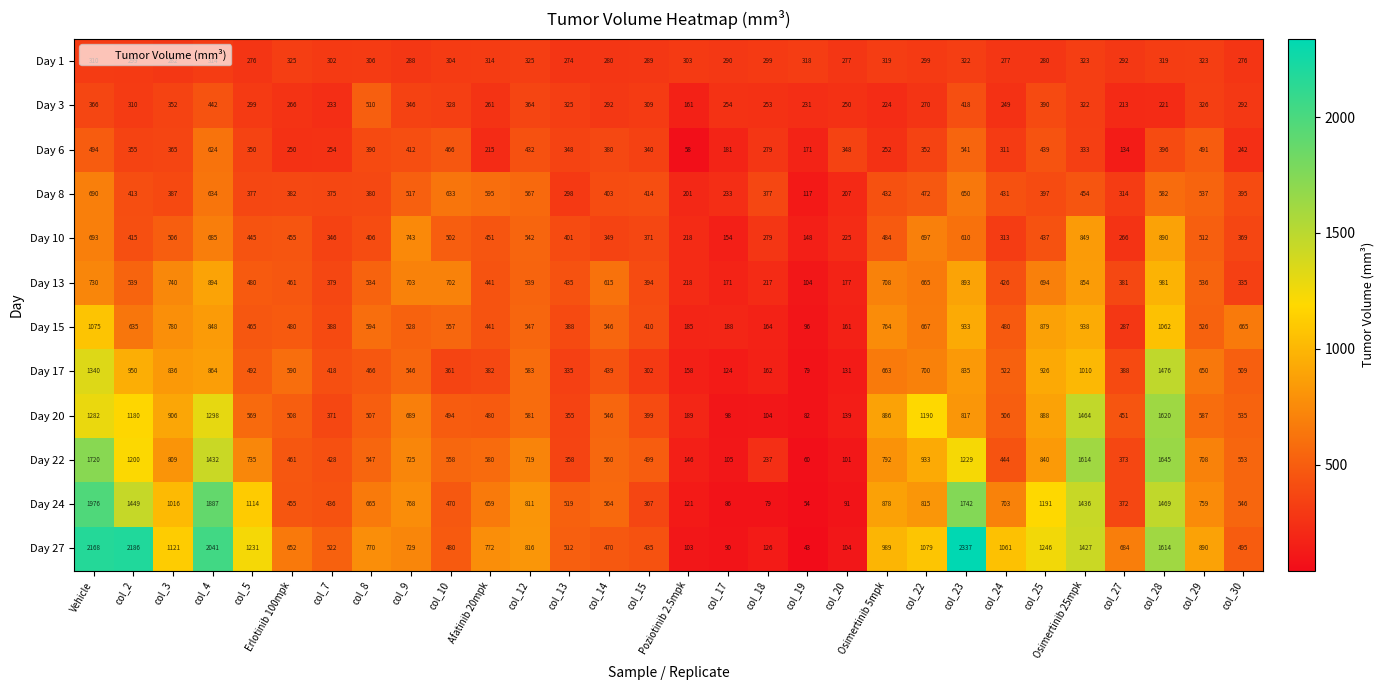

Which series has the widest spread of values?

Day 27